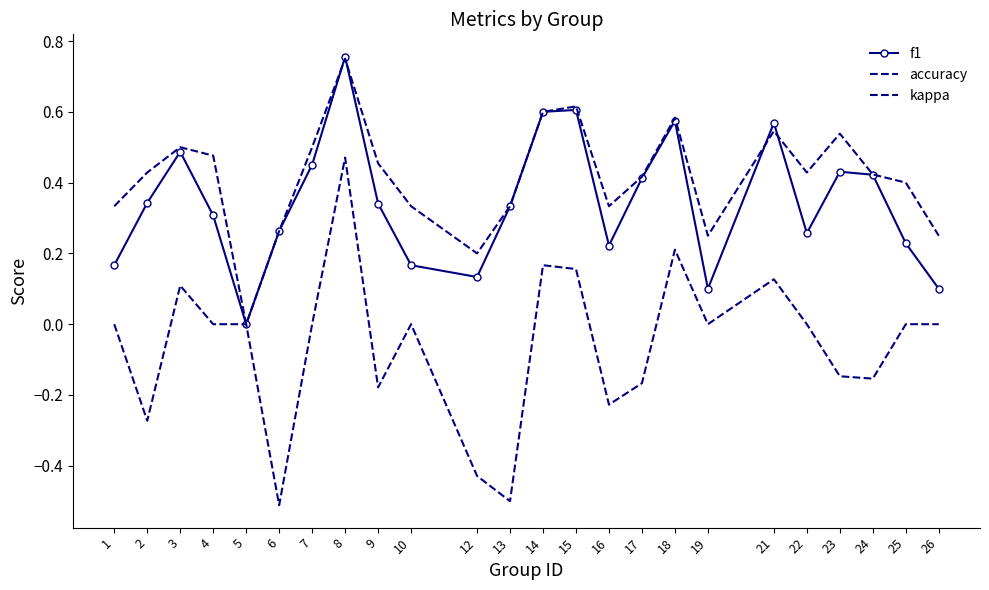

Which series has the largest total across all categories?

accuracy